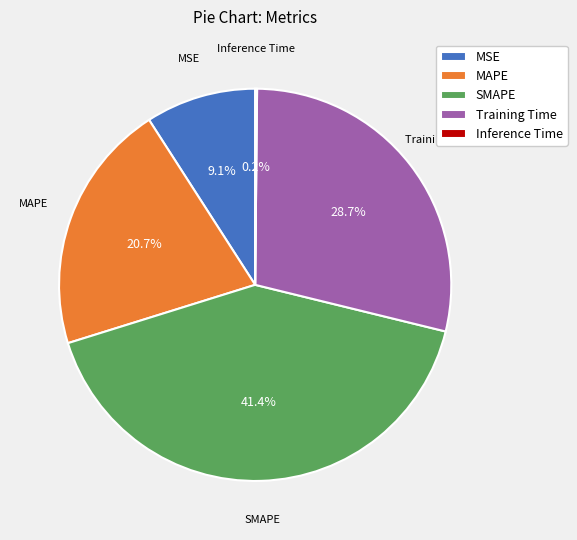

Between MSE and MAPE, which is larger?

MAPE